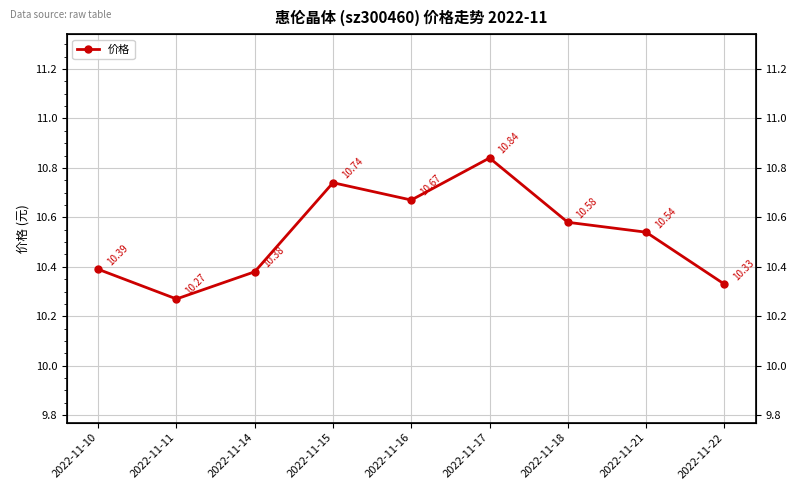

What is the value of the 8th point from the left?

10.5